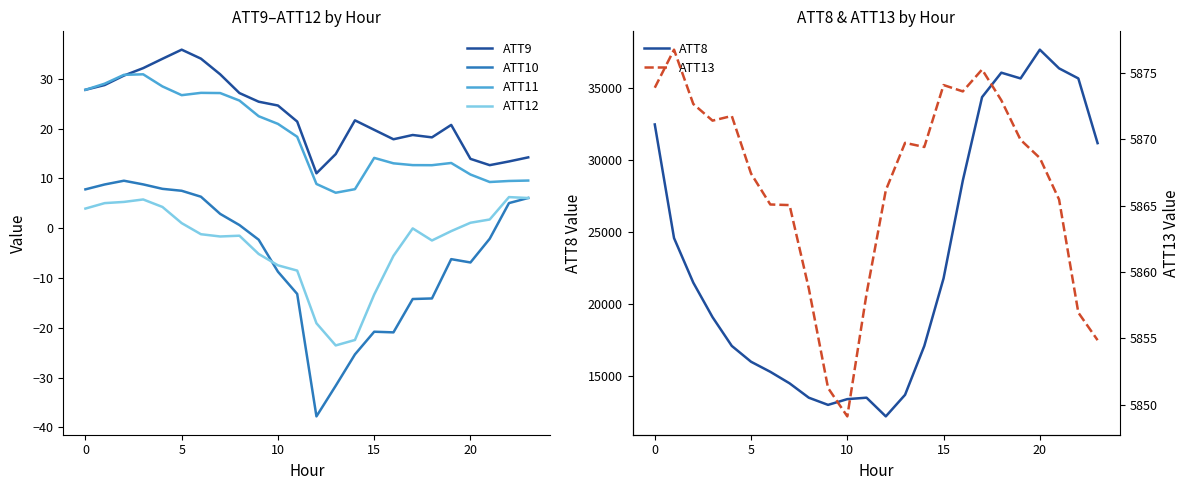

True or false: ATT11 and ATT10 intersect in this chart.

False